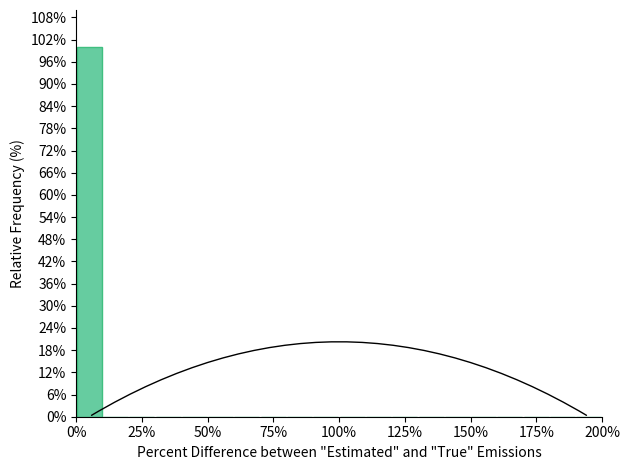

Read against the x-axis, roughly where is the centre of the tallest bar?

5